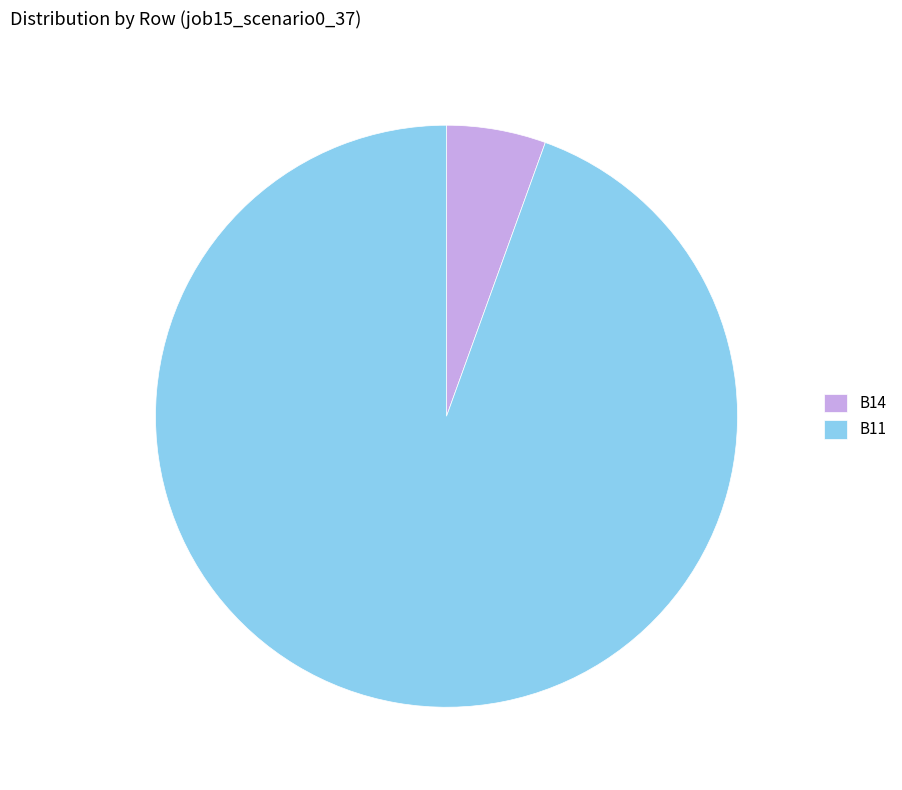

Rank the categories by value from lowest to highest.

B14, B11